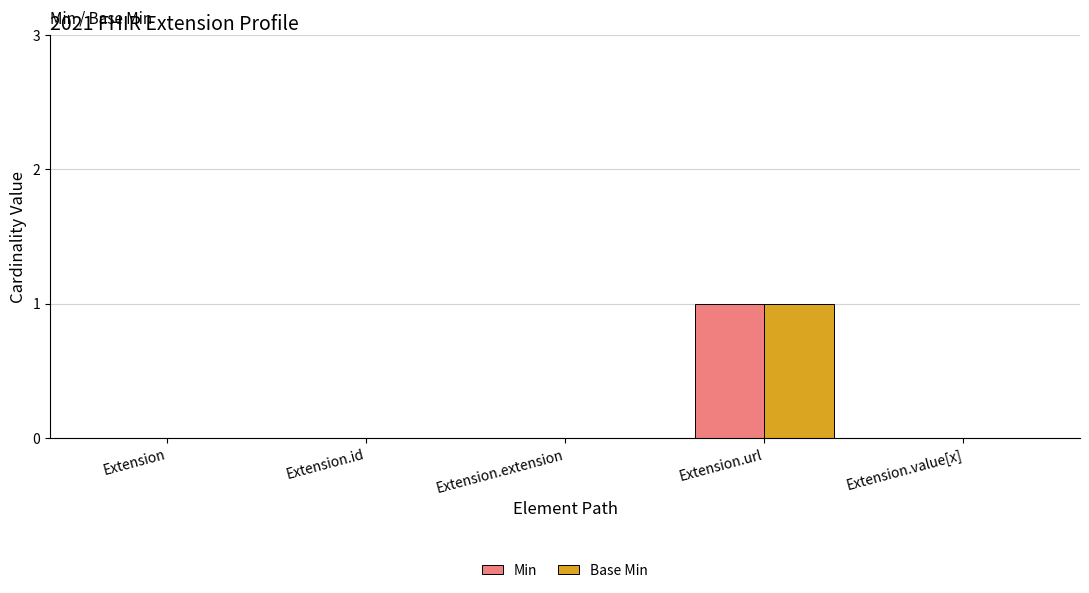

Is the value of Base Min at Extension greater than the value of Min at Extension.url?

No